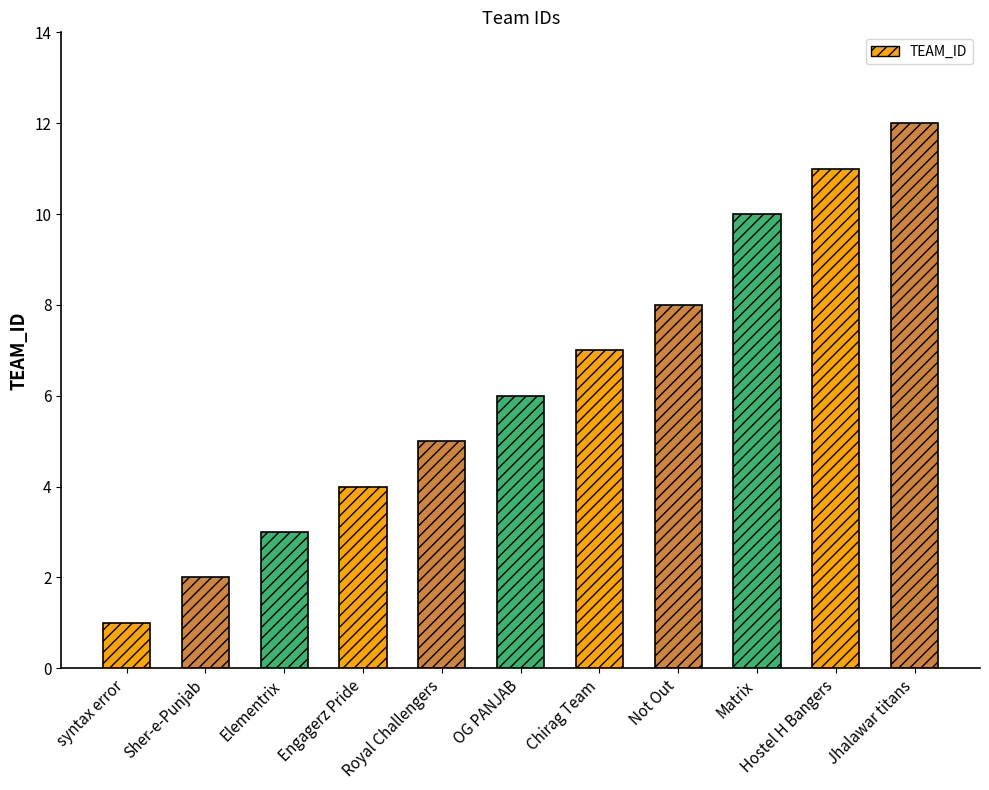

Are the bars horizontal?

No